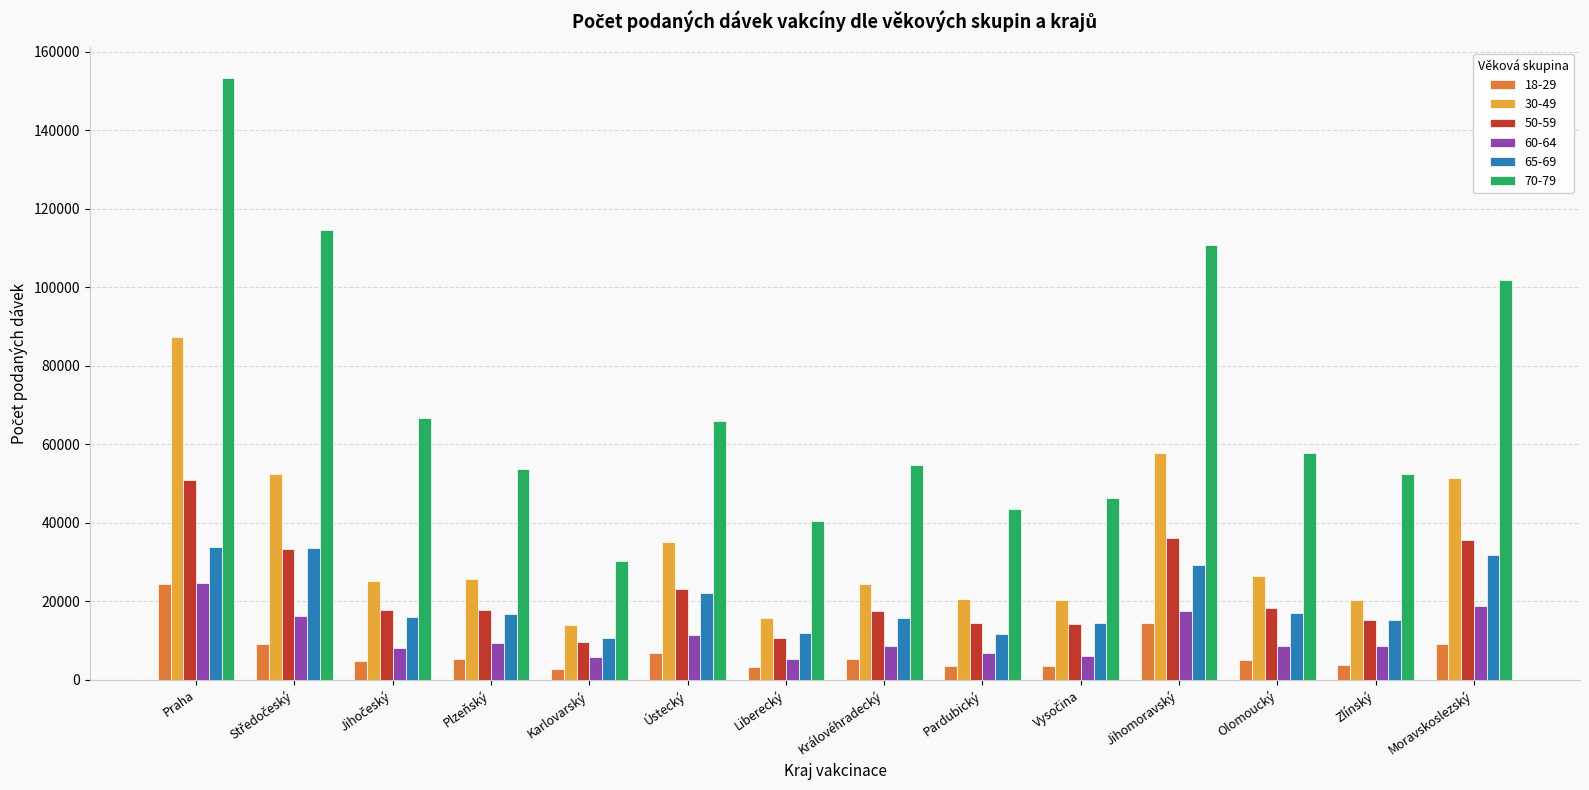

How many values in the 50-59 series are below 17831?

7